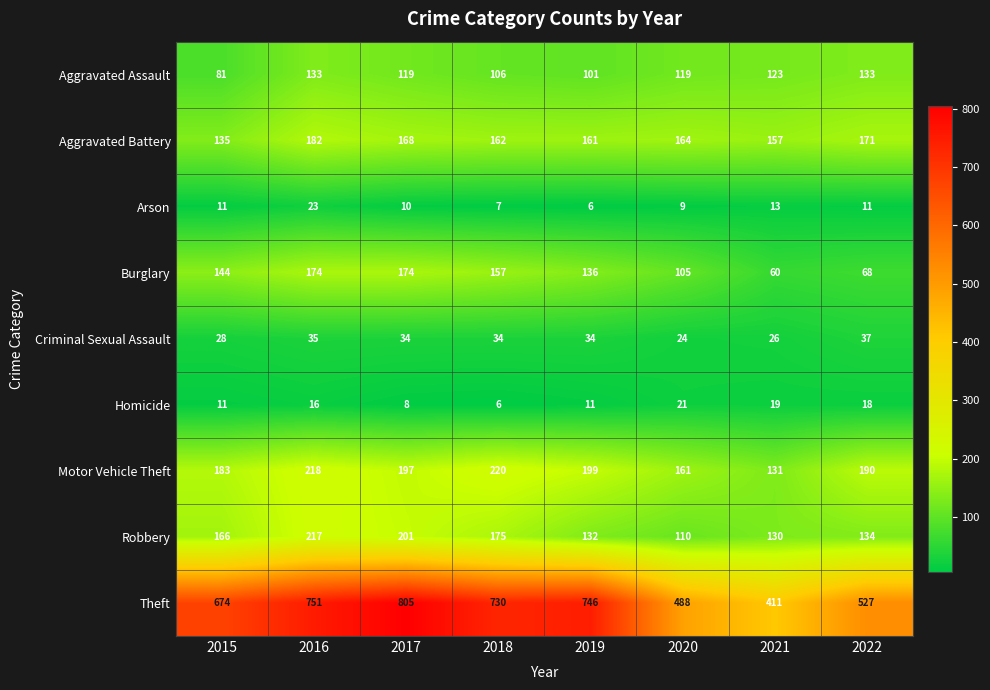

What is the highest value of the Aggravated Battery series?

182